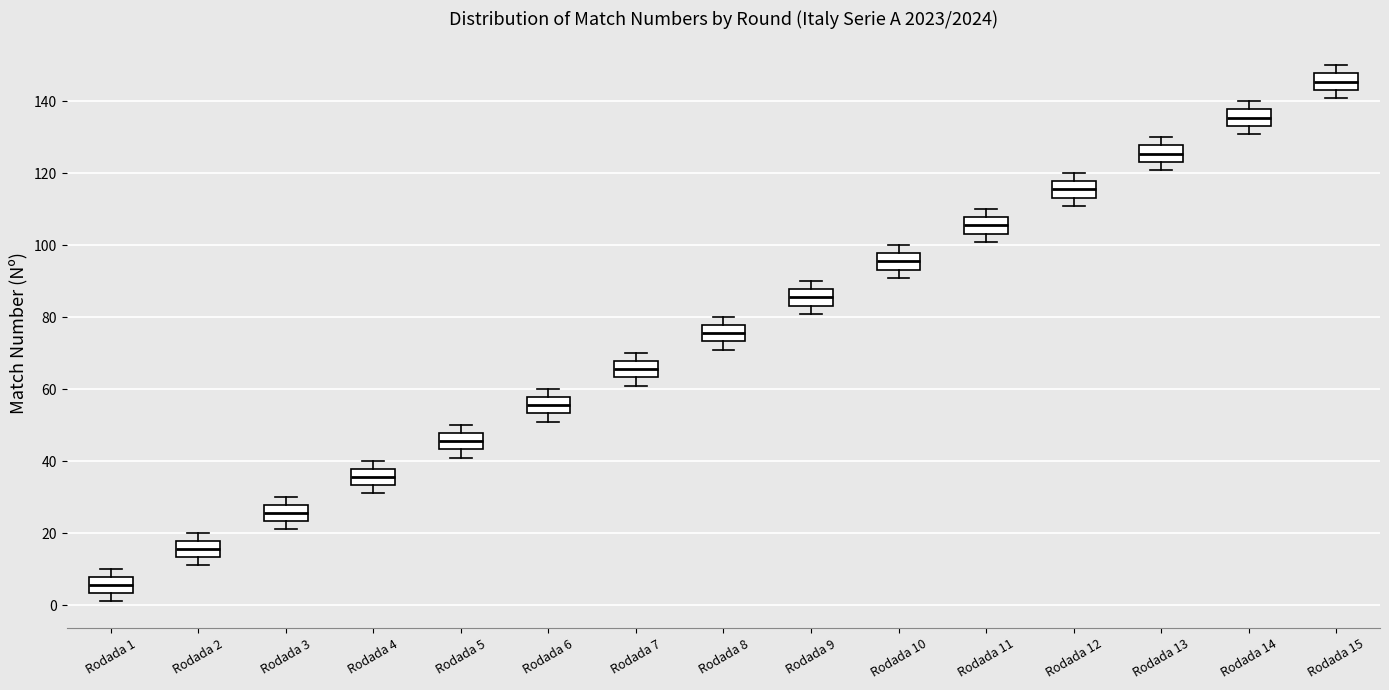

Which box has the highest median line?

Rodada 15